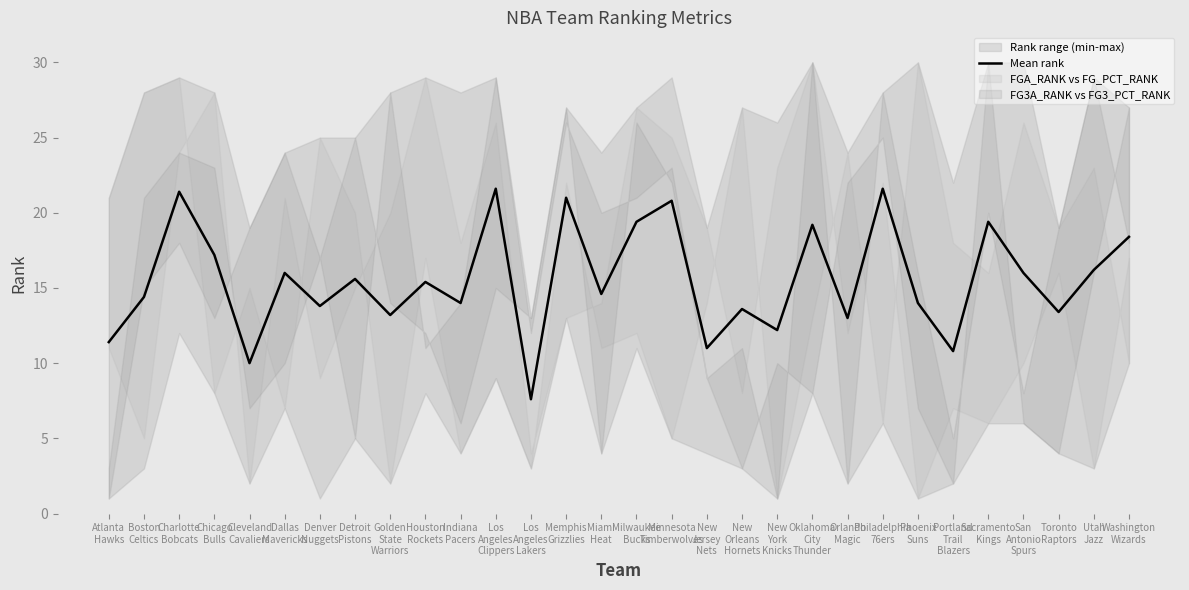

Is it true that the value at Phoenix
Suns is 14.0?

True